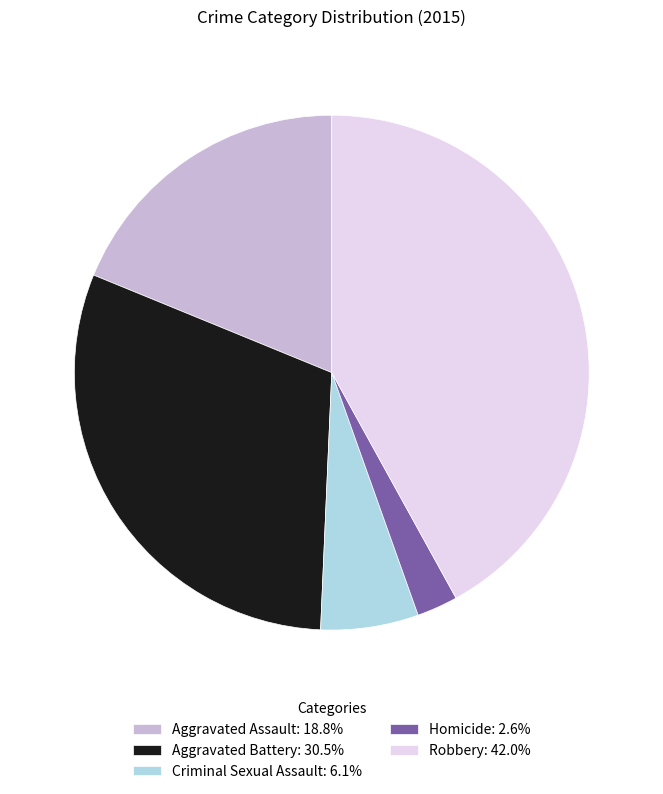

What is the smallest slice in the pie chart?

Homicide